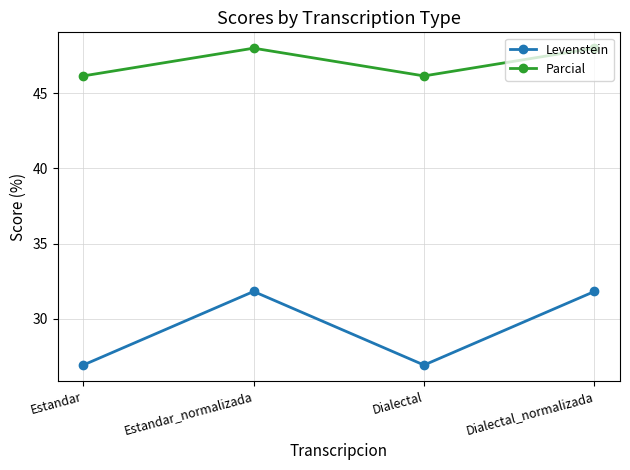

List the series in order of their overall mean, lowest first.

Levenstein, Parcial